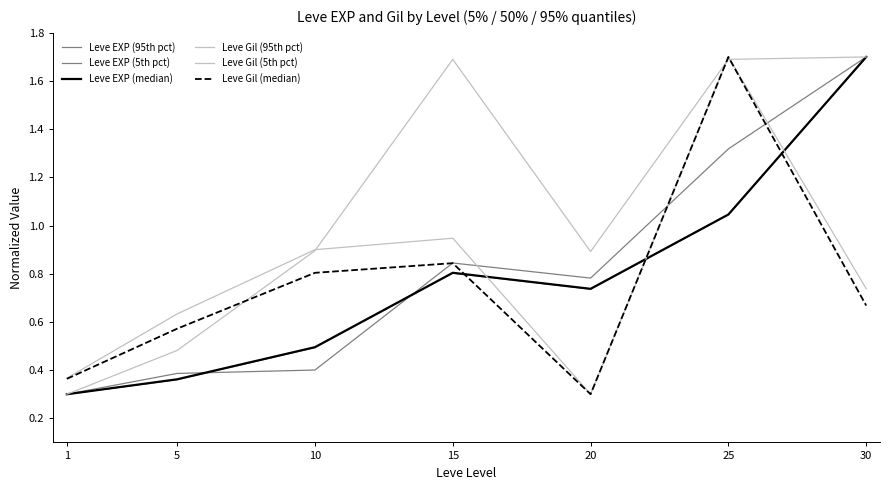

Is the value of Leve EXP (95th pct) at 20 greater than the value of Leve EXP (median) at 5?

Yes